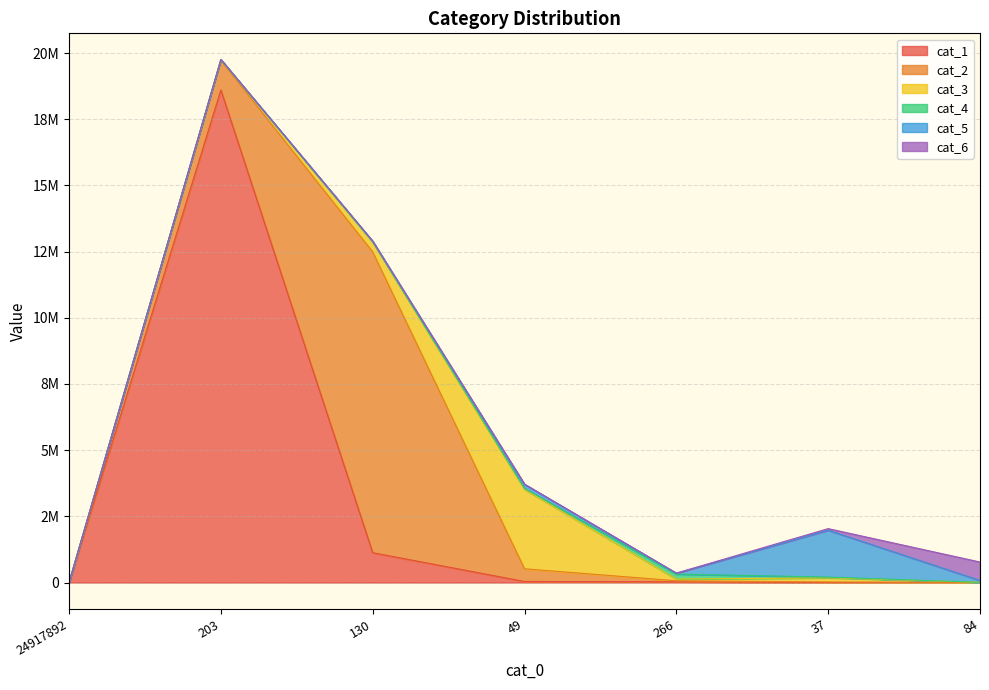

What position from the left is 266?

5